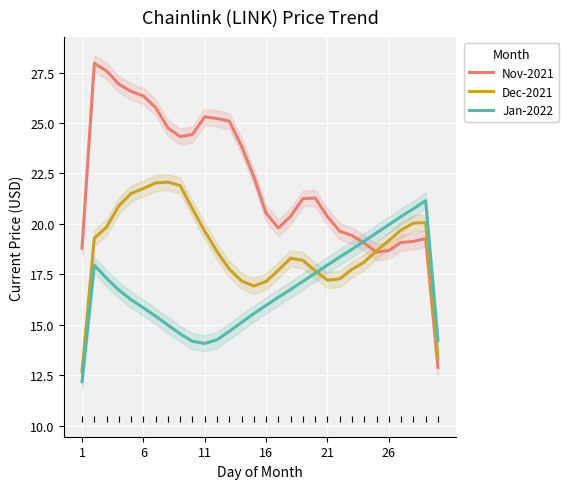

Which series ends up on top after the final intersection of Jan-2022 and Nov-2021?

Jan-2022